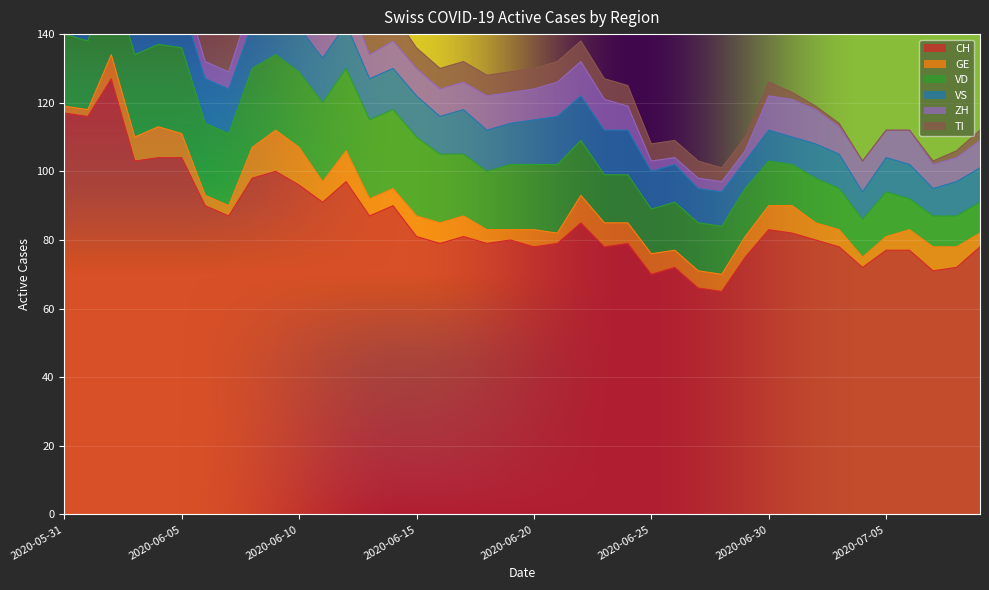

What position from the right is 2020-06-25?

15